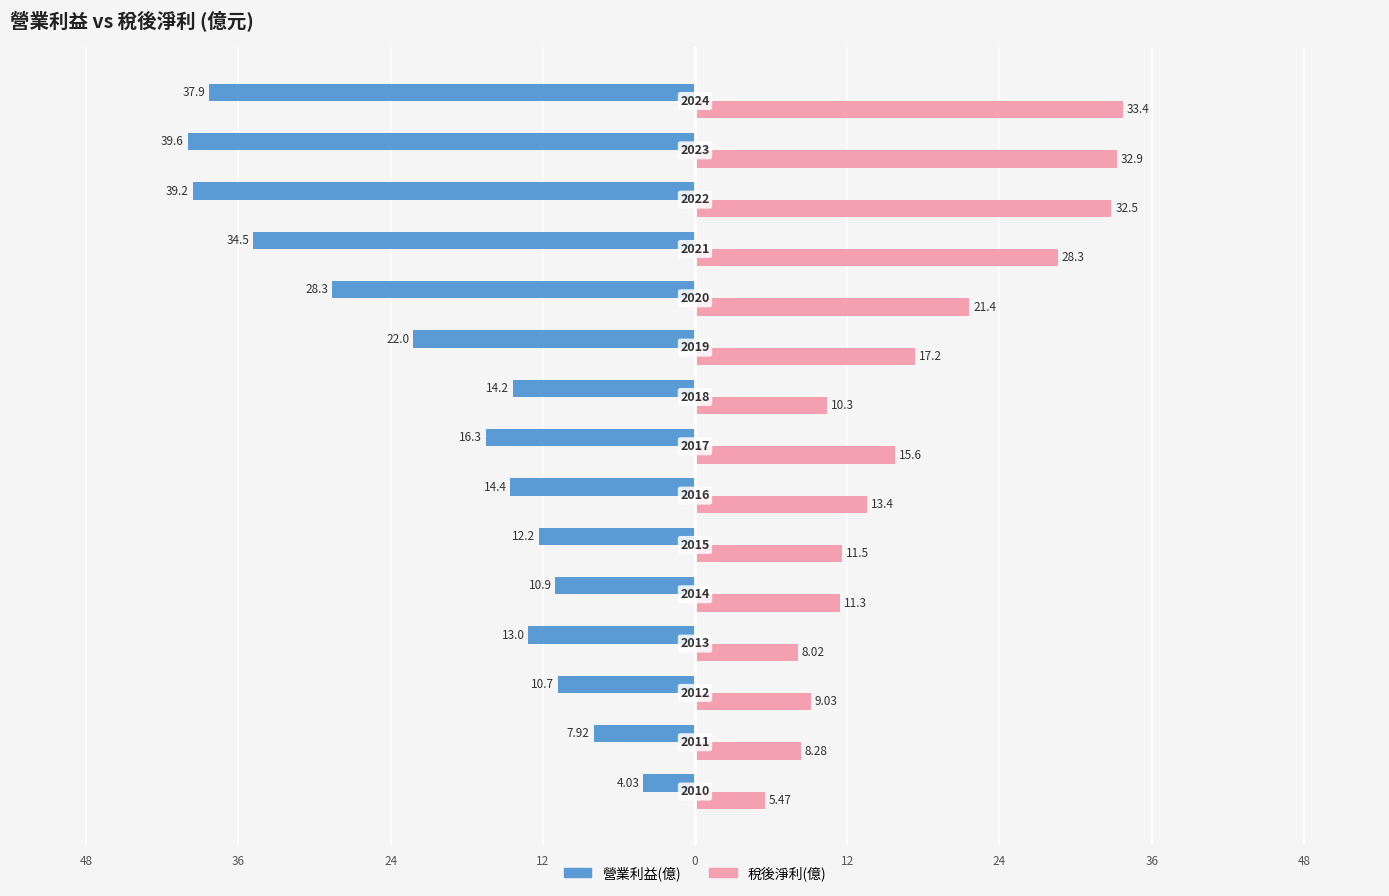

What are all the series names shown in the legend?

營業利益(億), 稅後淨利(億)